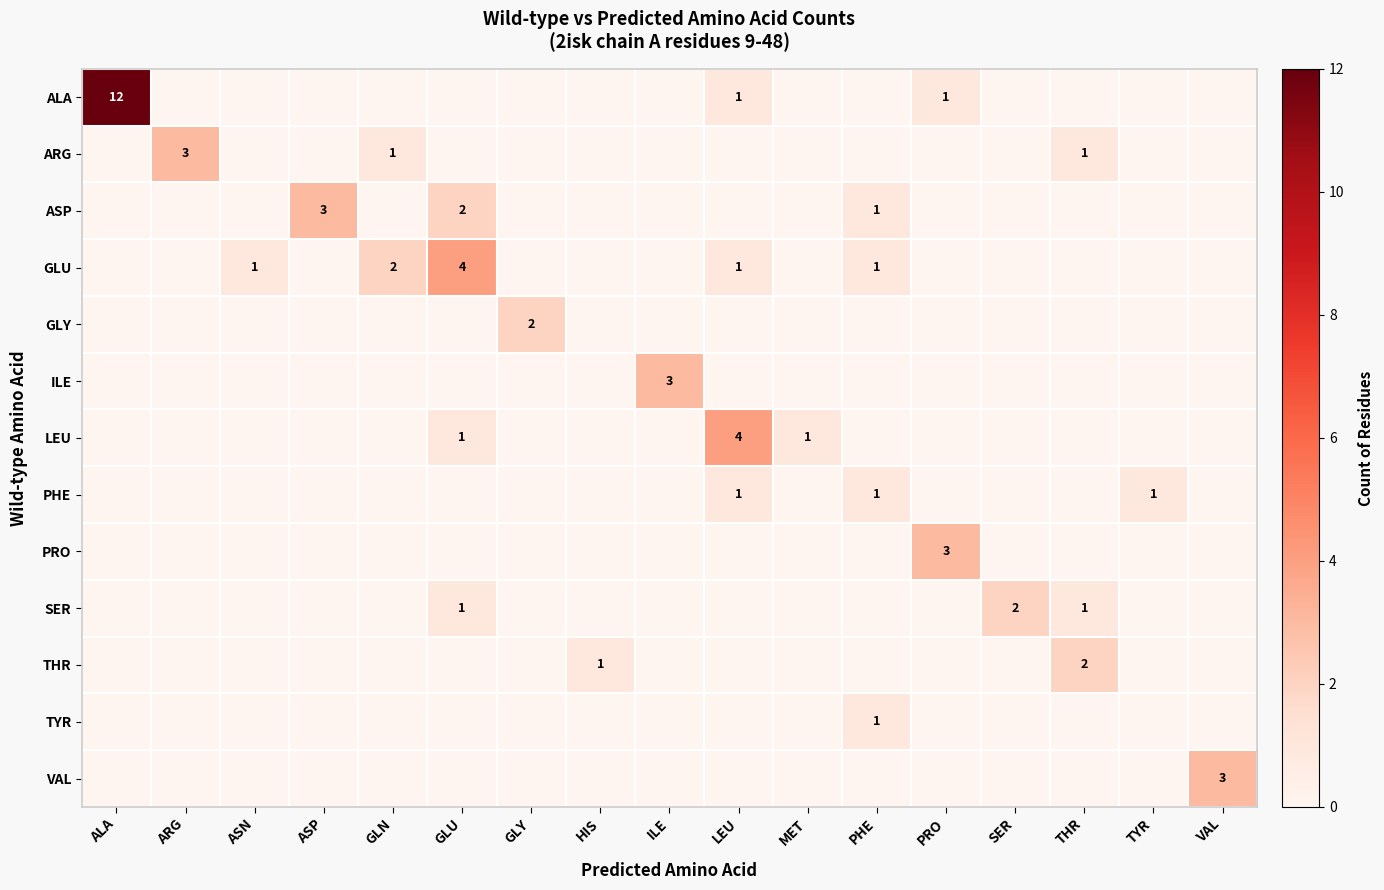

At which category is the sum across all series the highest?

ALA